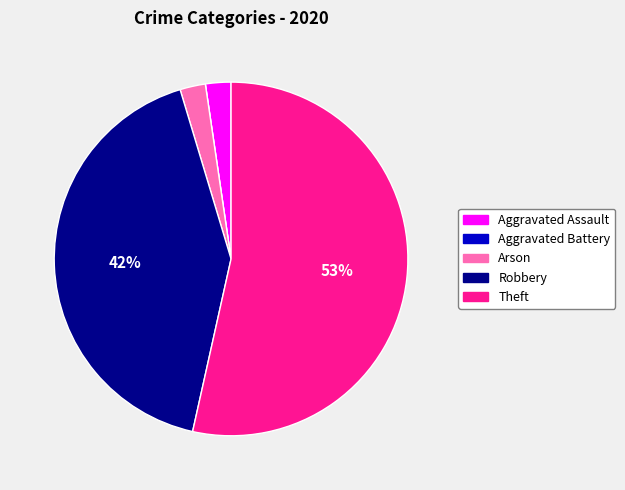

To the nearest percent, what is the average slice percentage?

20%